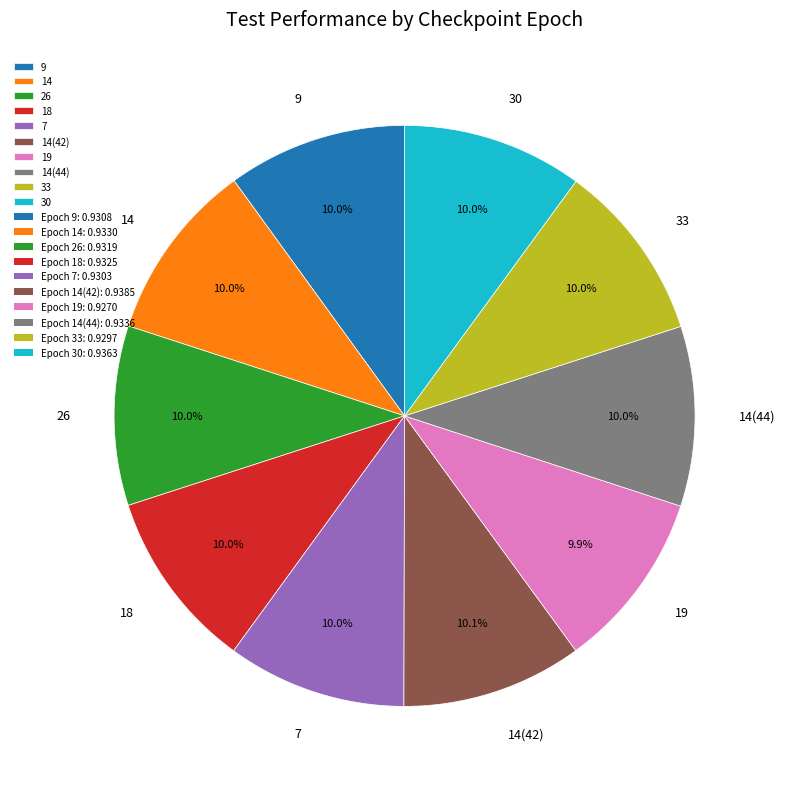

To the nearest percent, what is the average slice percentage?

10%